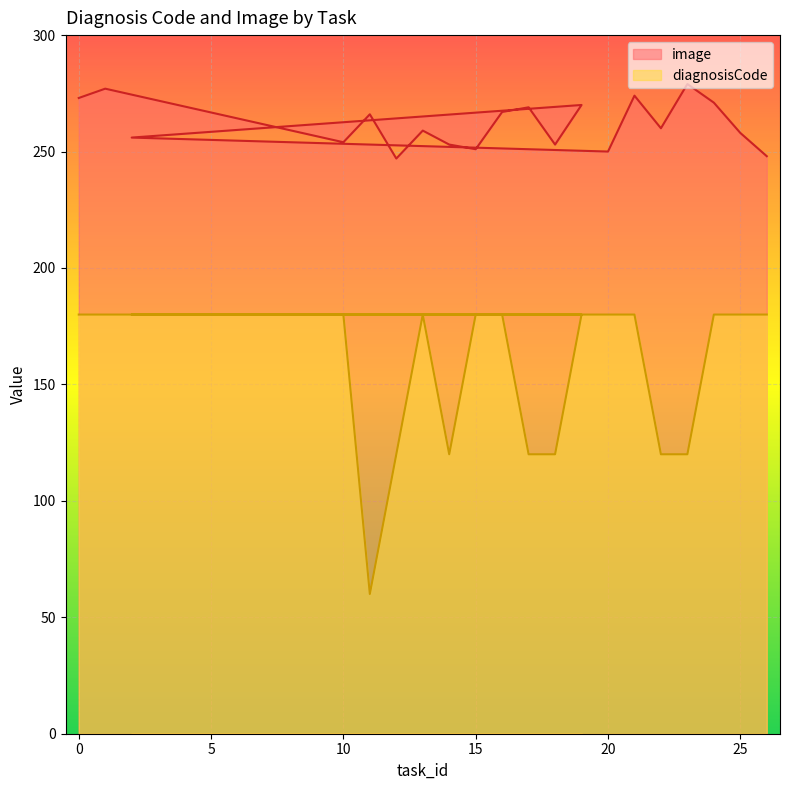

Is it true that diagnosisCode equals 180 at 26?

True